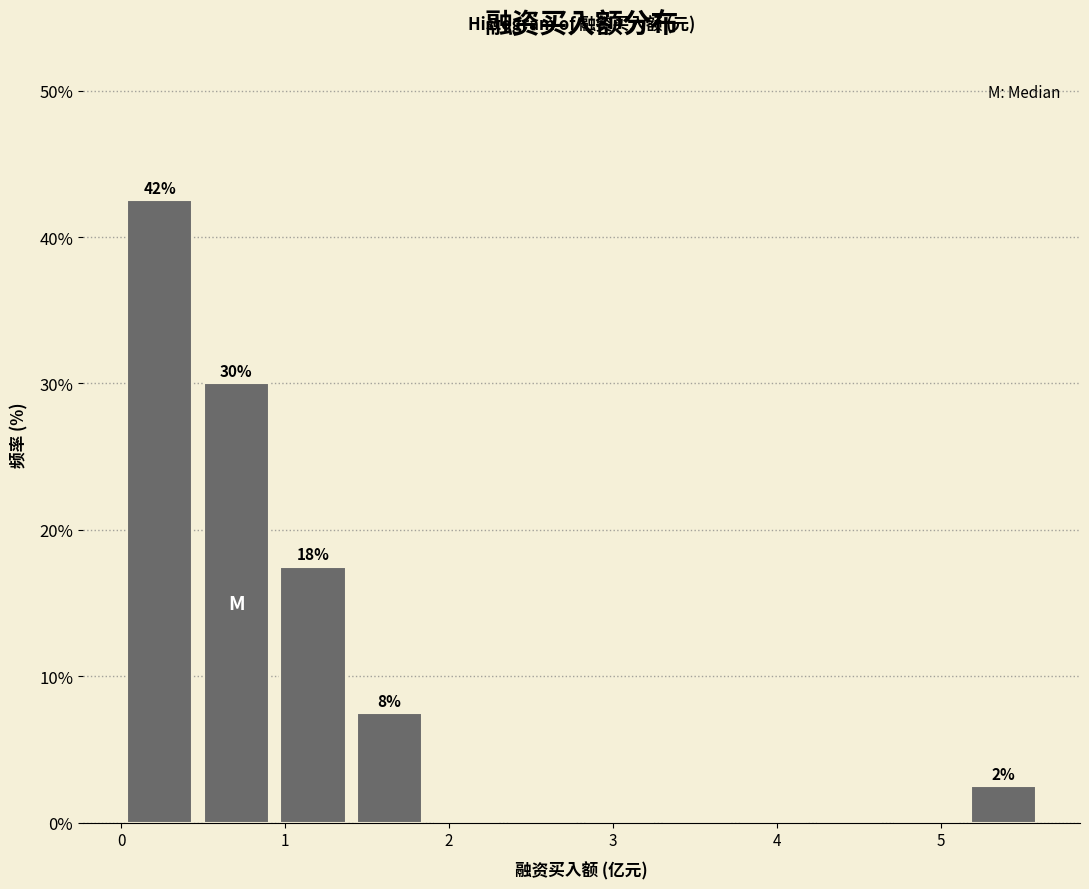

Which range on the x-axis has the tallest bar?

0.0 to 0.5